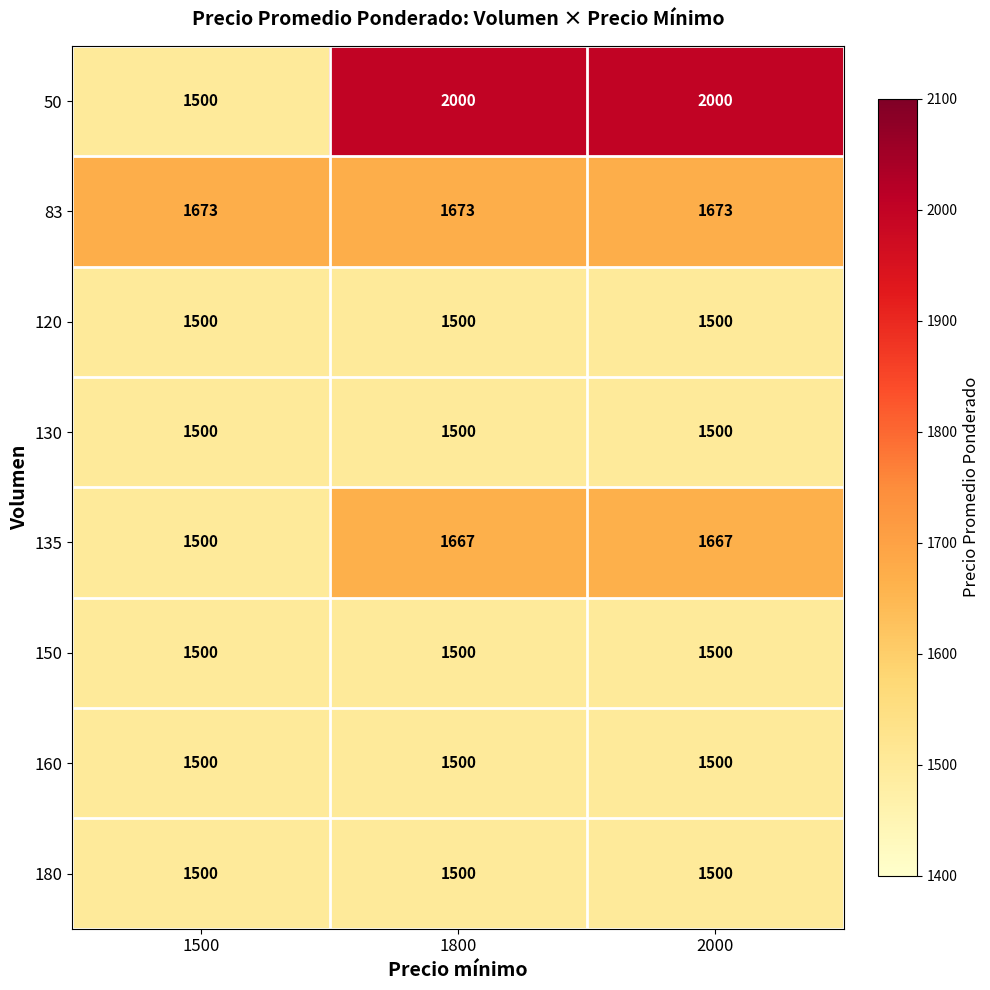

Which series changed the most between 1500 and 1800?

50